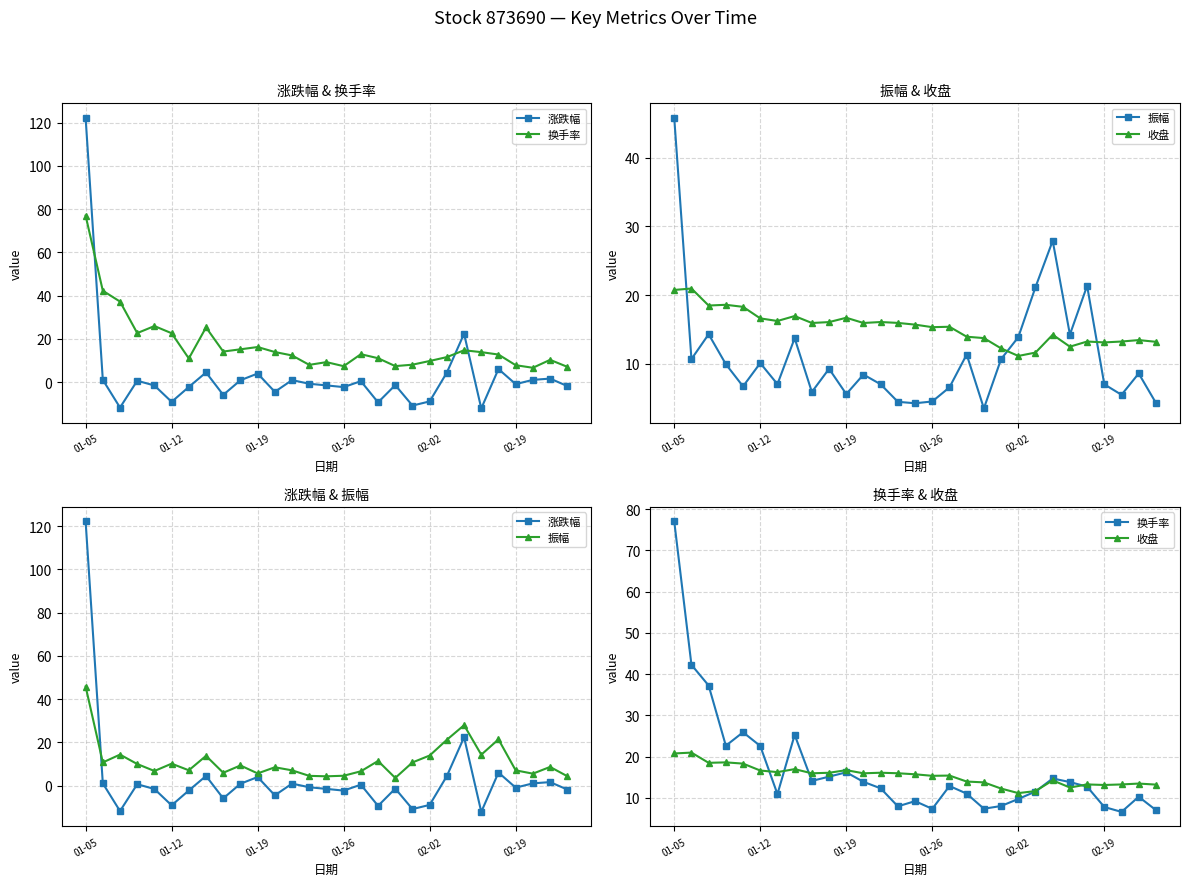

How many interior local peaks does the 换手率 series have?

7